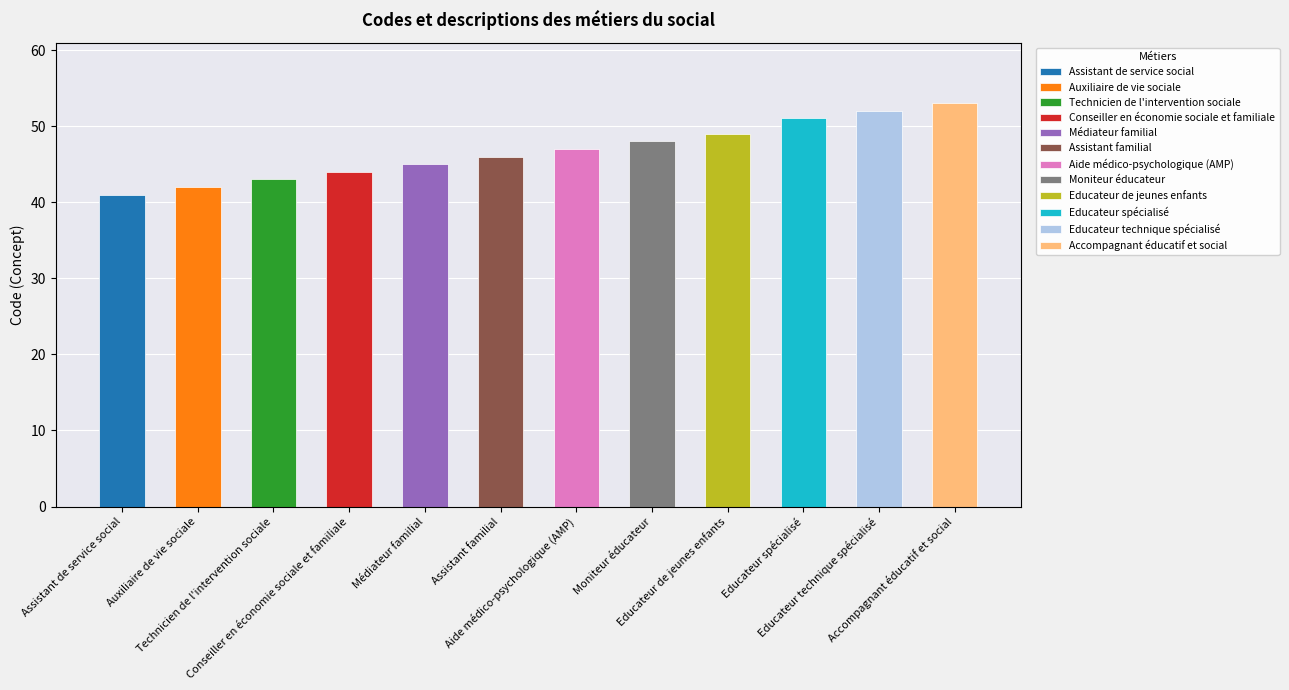

Rank the categories by value from lowest to highest.

Assistant de service social, Auxiliaire de vie sociale, Technicien de l'intervention sociale, Conseiller en économie sociale et familiale, Médiateur familial, Assistant familial, Aide médico-psychologique (AMP), Moniteur éducateur, Educateur de jeunes enfants, Educateur spécialisé, Educateur technique spécialisé, Accompagnant éducatif et social